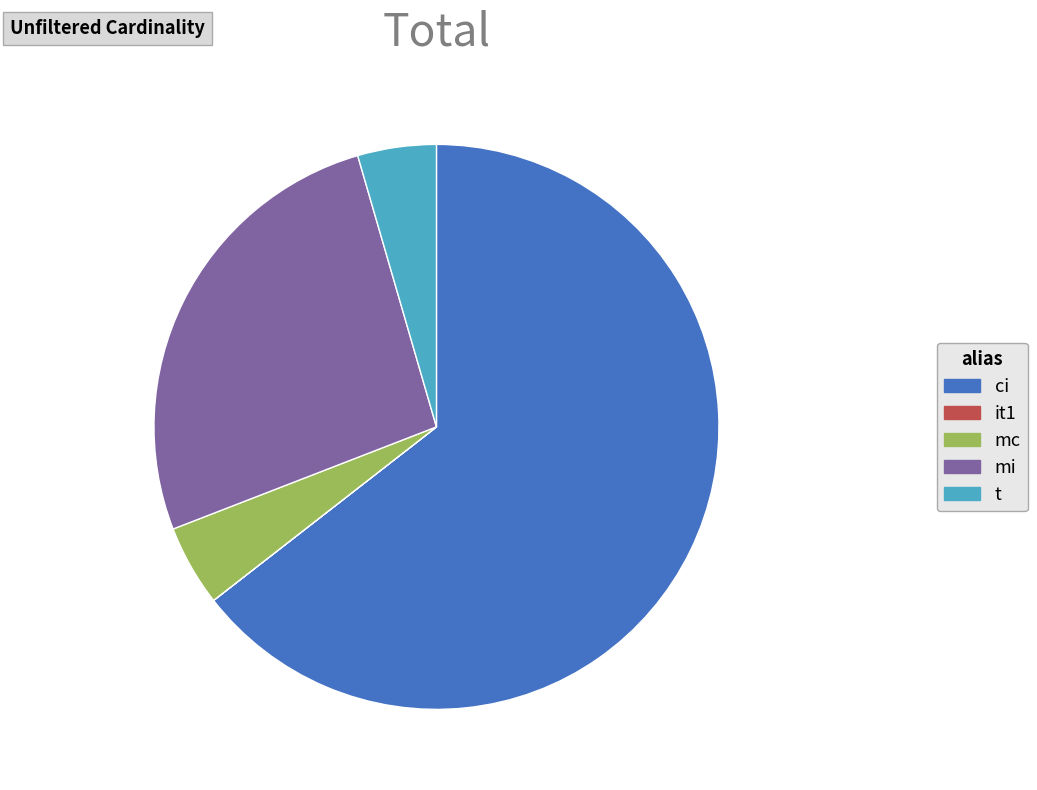

Approximately how many times larger is the value at ci compared to t?

14.3